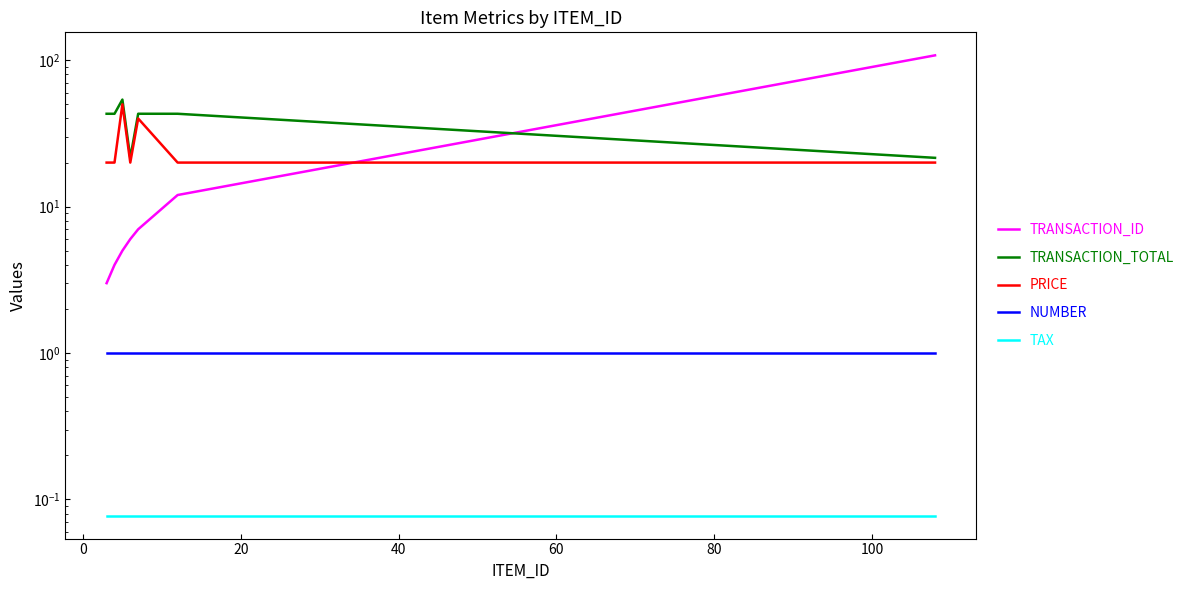

The TRANSACTION_ID series shows 4.0 at 40. True or false?

False